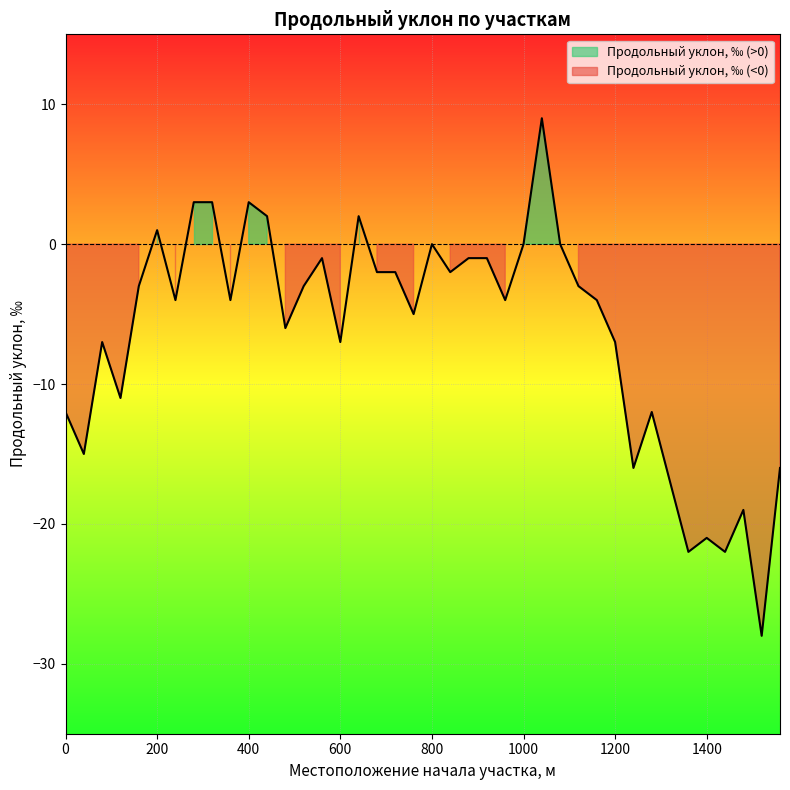

Is it true that the value at 200 is -23?

False